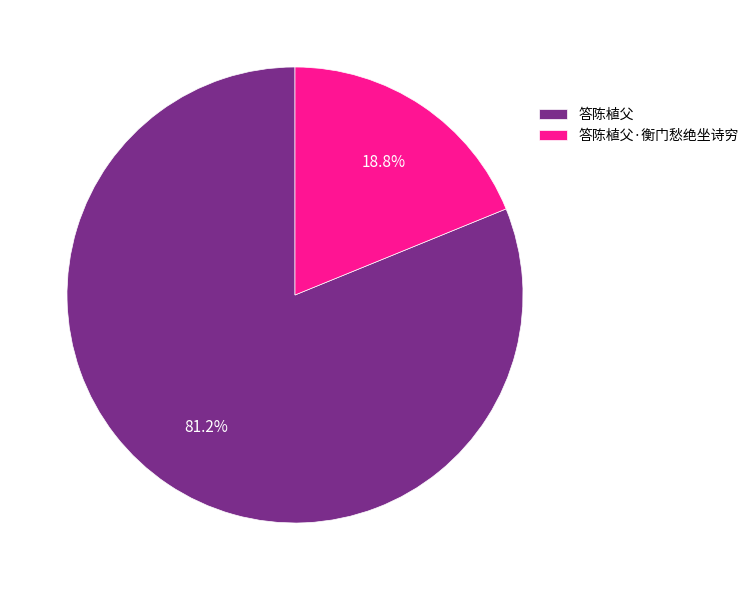

To the nearest percent, what is the difference between the 答陈植父·衡门愁绝坐诗穷 and 答陈植父 slice percentages?

62%